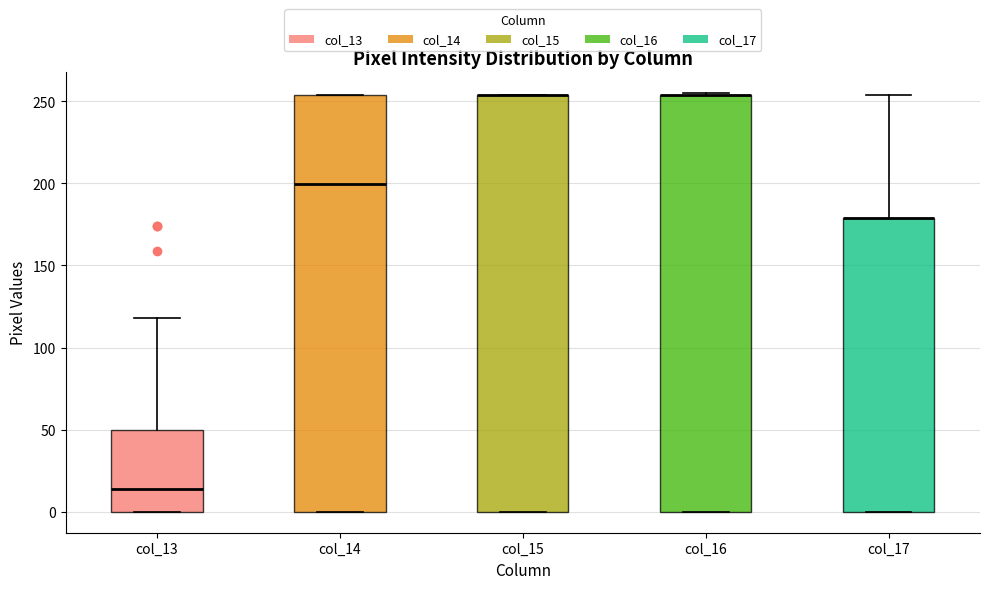

Reading left to right, read every box against the y-axis: the position of its median line, the range the box covers, and the ends of its whiskers. The values are not printed on the chart, so give them approximately, as read against the axis.

col_13: median 15, box 0 to 50, whiskers 0 to 120
col_14: median 200, box 0 to 255, whiskers 0 to 255
col_15: median 255 (drawn on the box's upper edge), box 0 to 255, whiskers 0 to 255
col_16: median 255 (drawn on the box's upper edge), box 0 to 255, whiskers 0 to 255
col_17: median 180 (drawn on the box's upper edge), box 0 to 180, whiskers 0 to 255